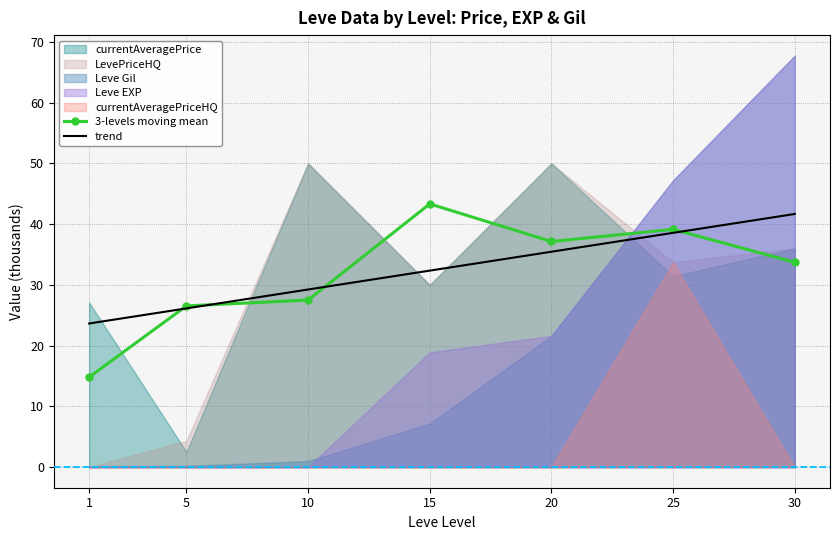

What is the highest value of the 3-levels moving mean series?

43.3